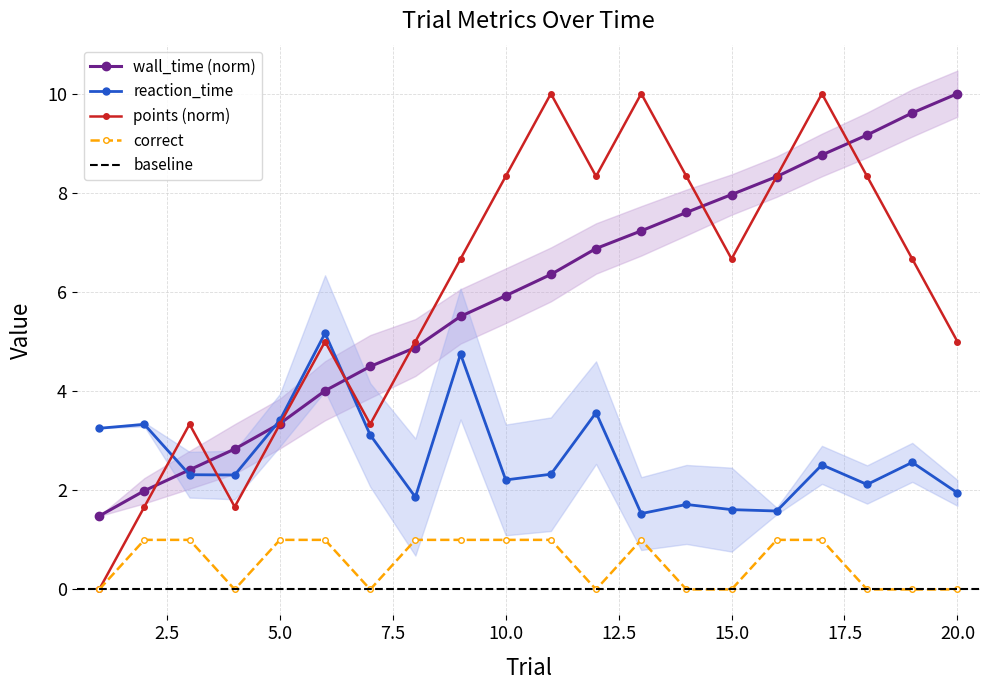

At which category is the sum across all series the highest?

17